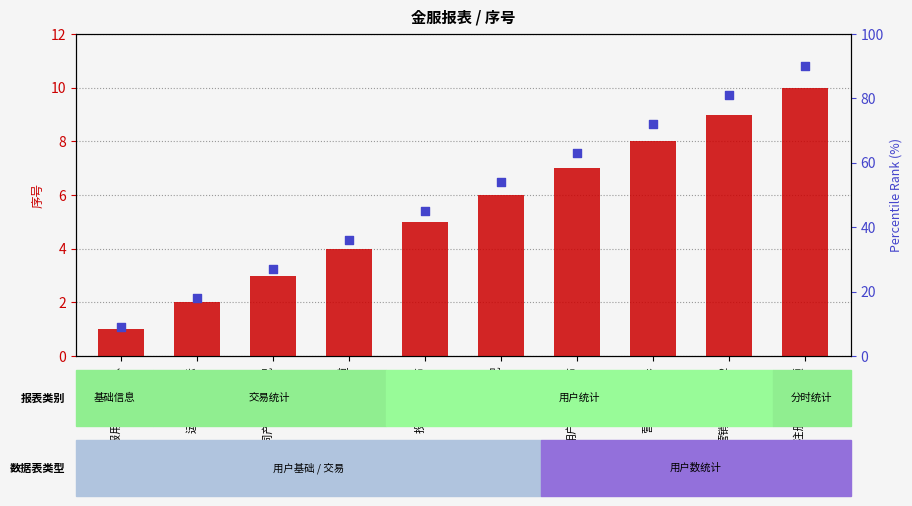

Which series has the widest spread of Y values?

percentile rank within the series